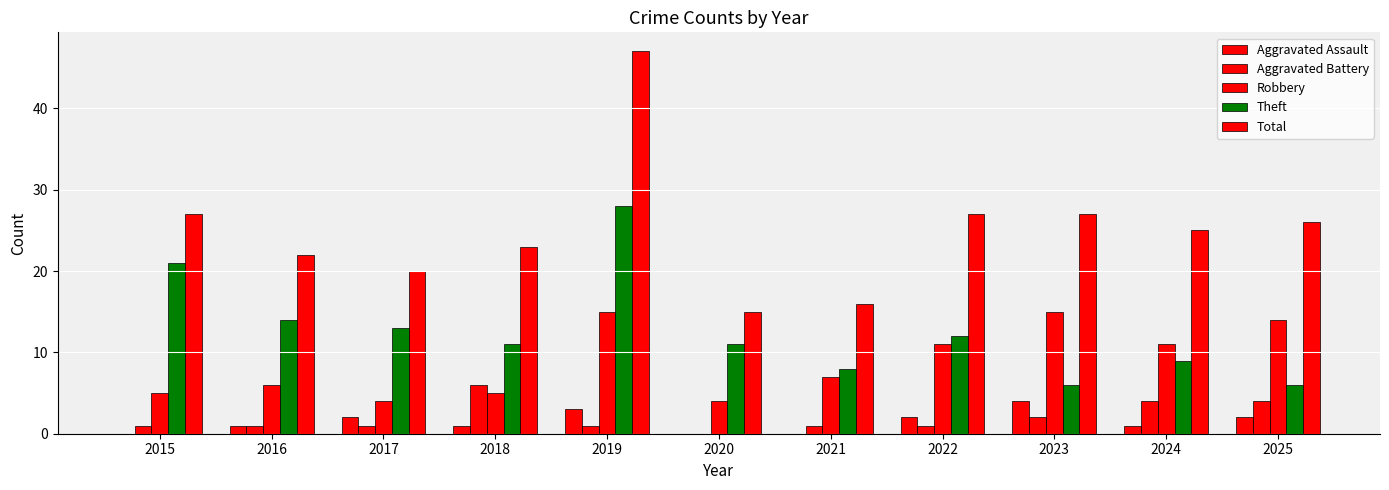

How many series are shown in this chart?

5